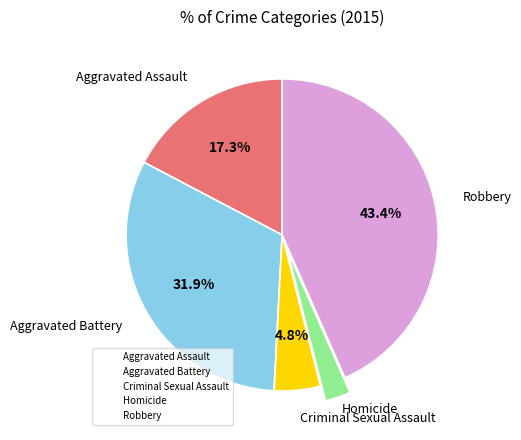

Which slice is the smallest?

Homicide